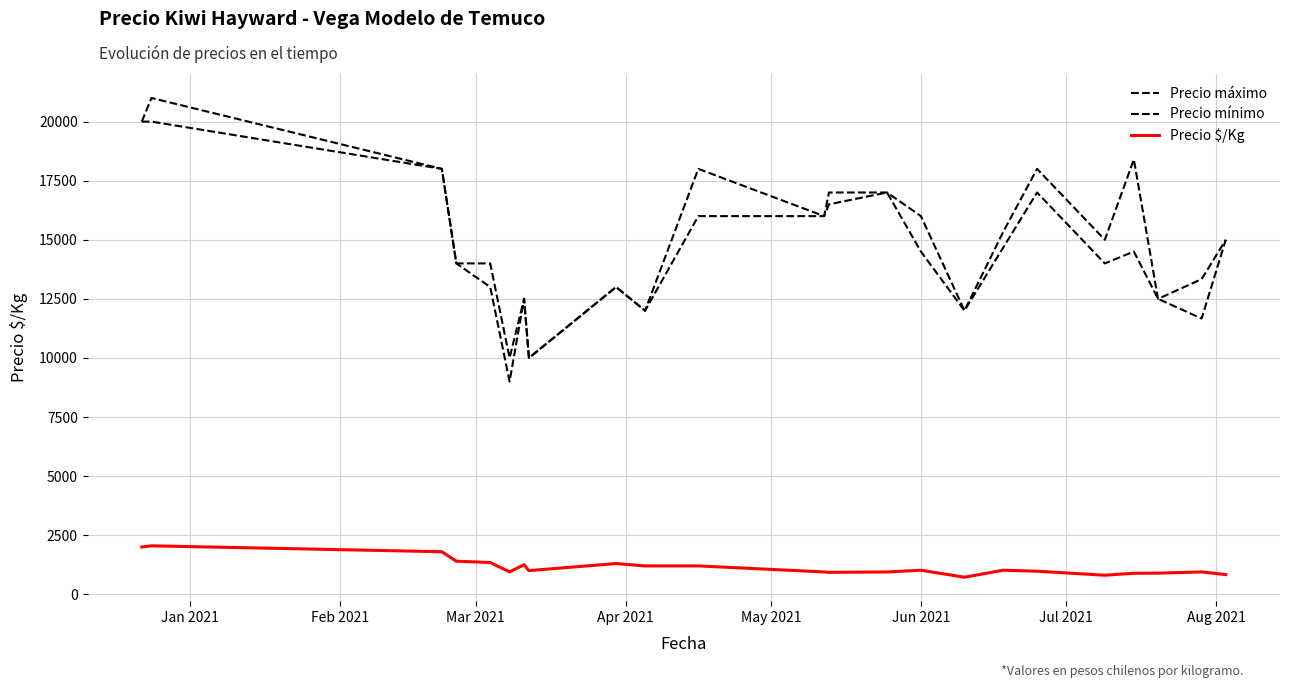

How many lines are shown in the chart?

3